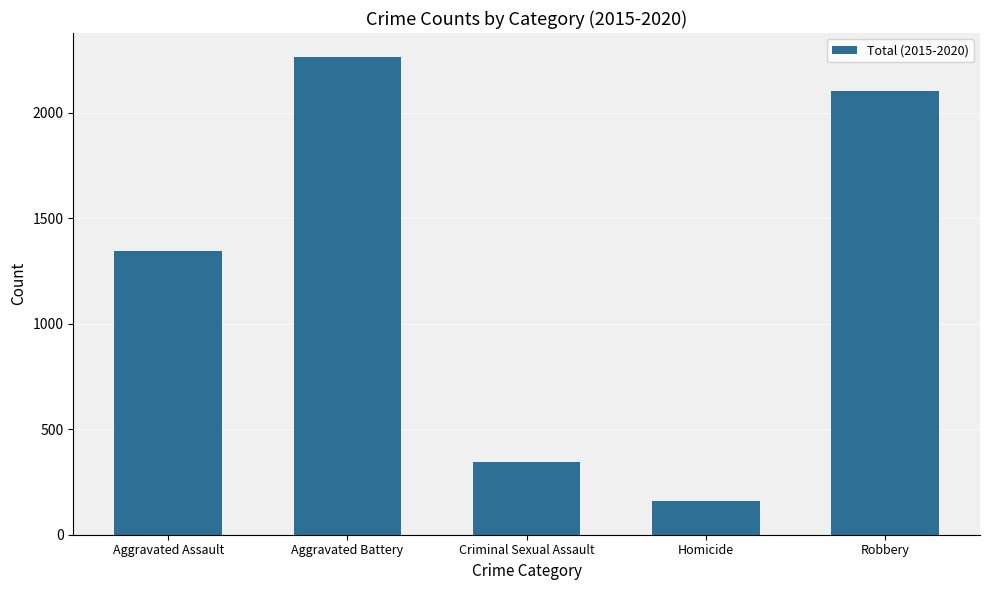

What is the approximate value at Criminal Sexual Assault?

343